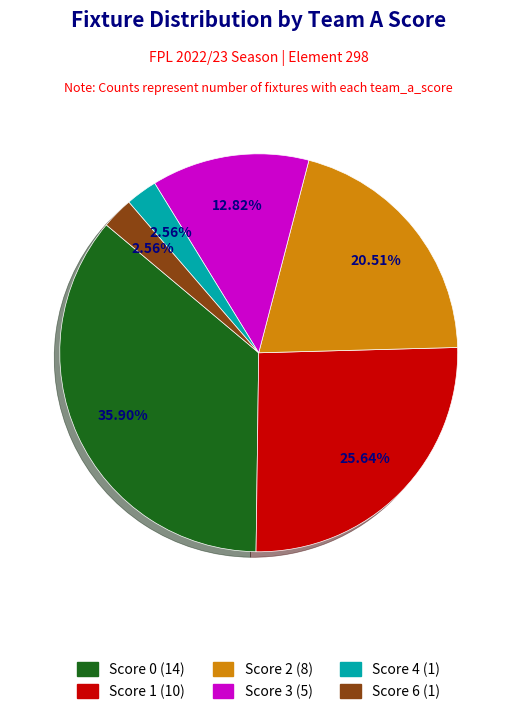

True or false: Score 1 accounts for 16% of the total.

False